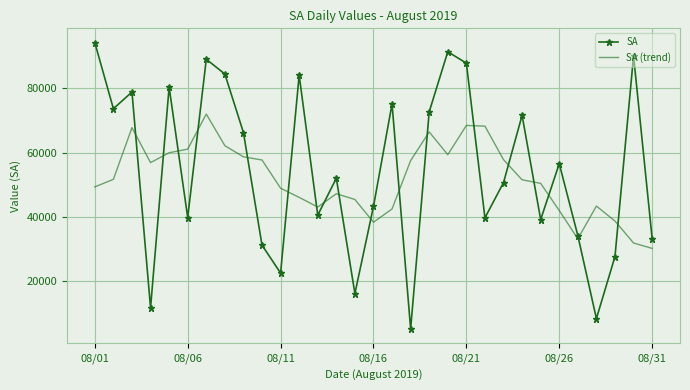

Which series has the largest total across all categories?

SA